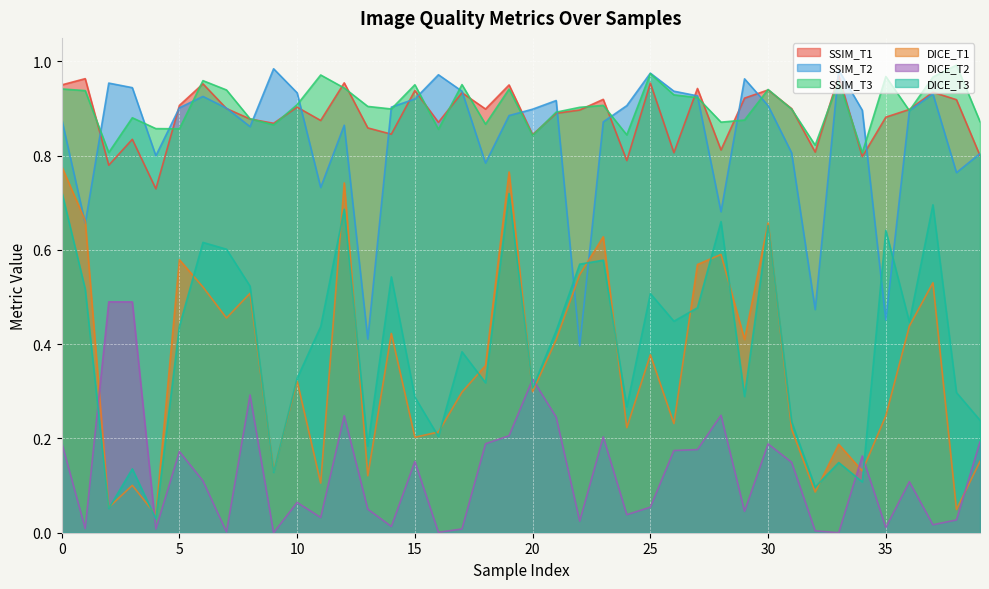

At which category is the sum across all series the highest?

19